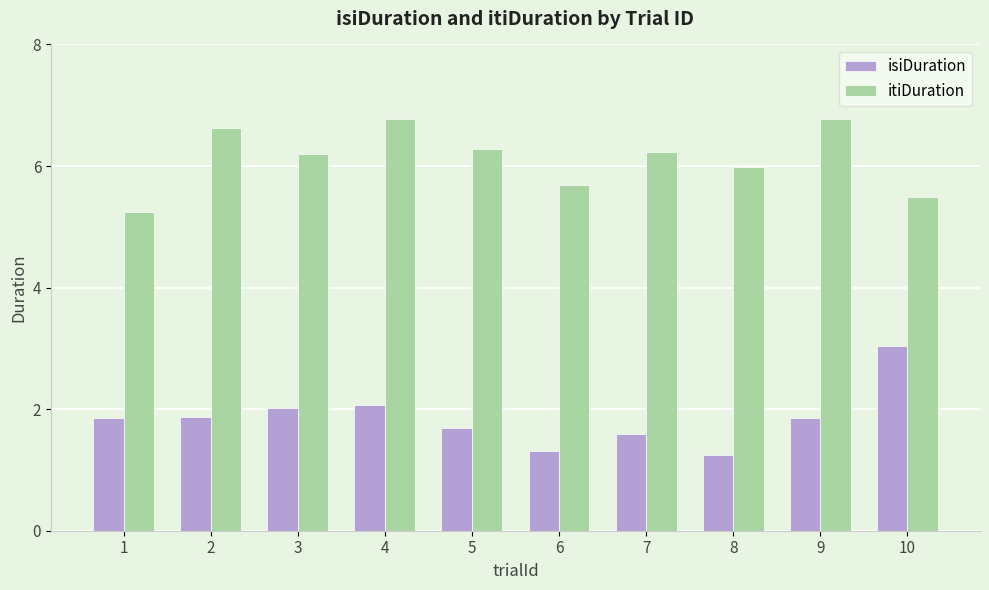

Reading left to right, list all the values displayed in this chart.

isiDuration: 1=1.9	2=1.9	3=2.0	4=2.1	5=1.7	6=1.3	7=1.6	8=1.2	9=1.9	10=3.0
itiDuration: 1=5.2	2=6.6	3=6.2	4=6.8	5=6.3	6=5.7	7=6.2	8=6.0	9=6.8	10=5.5